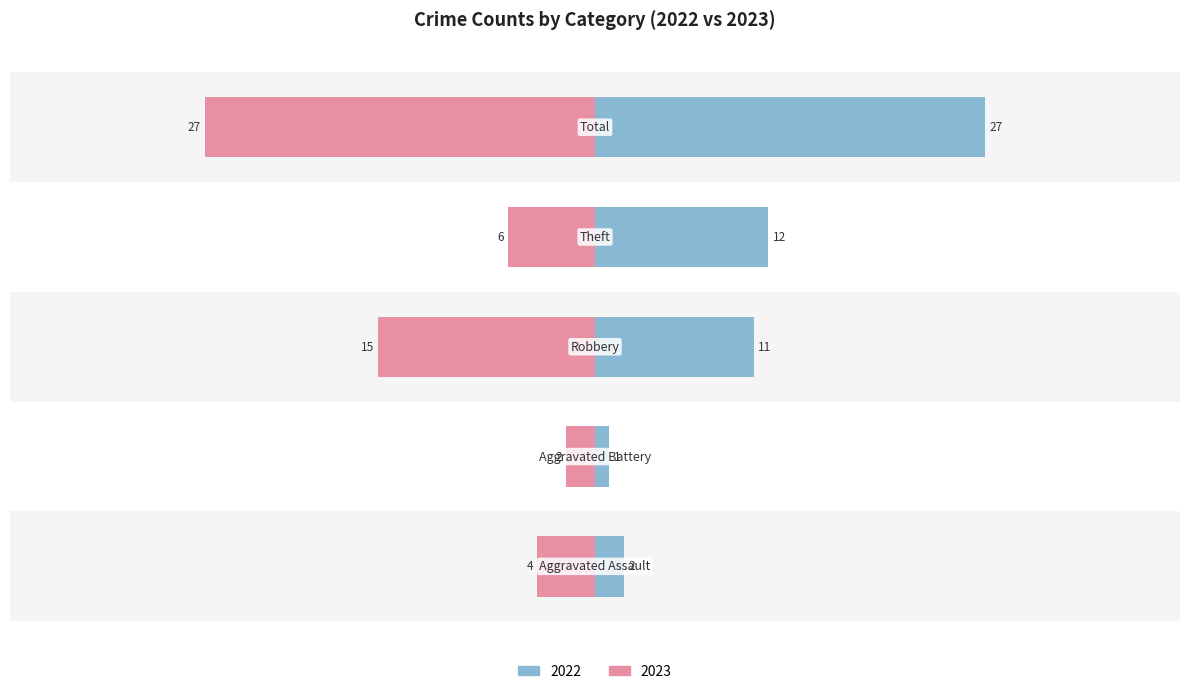

At which category is the sum across all series the highest?

Total